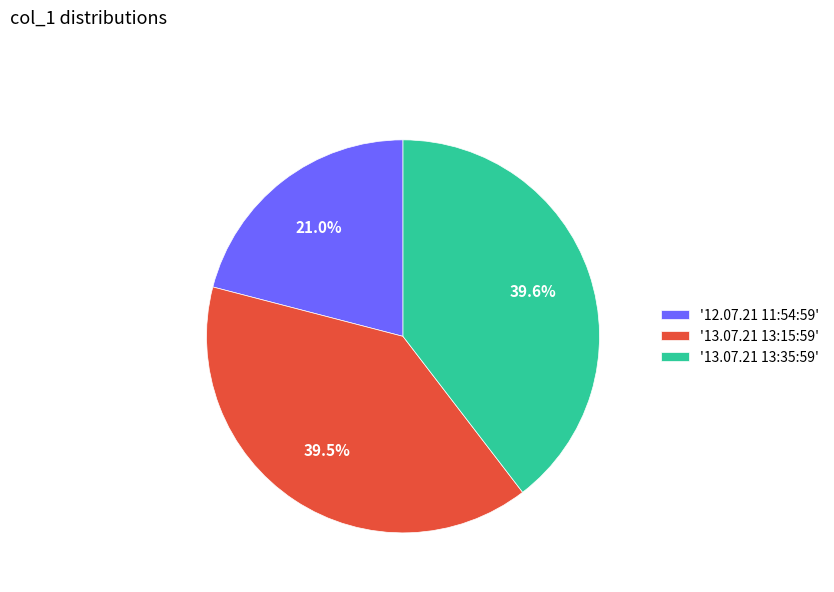

Which slice is the smallest?

'12.07.21 11:54:59'